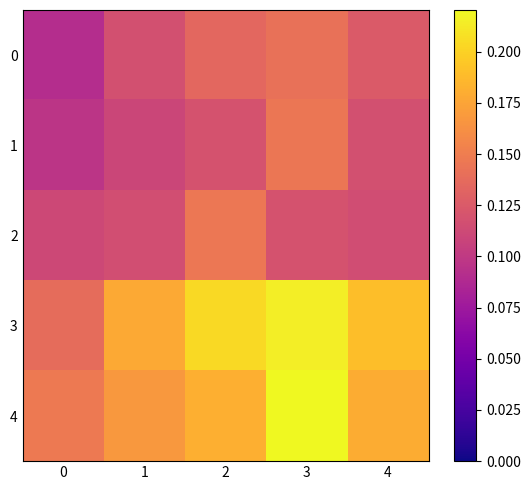

Which series has the largest total across all categories?

3